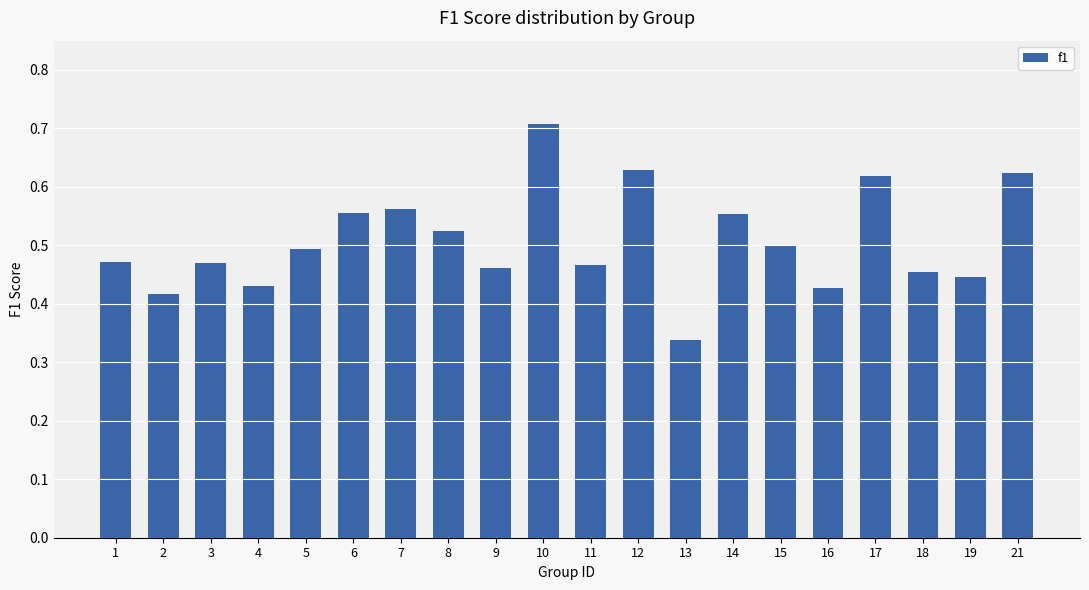

What is the sum of the values at 17 and 14?

1.2